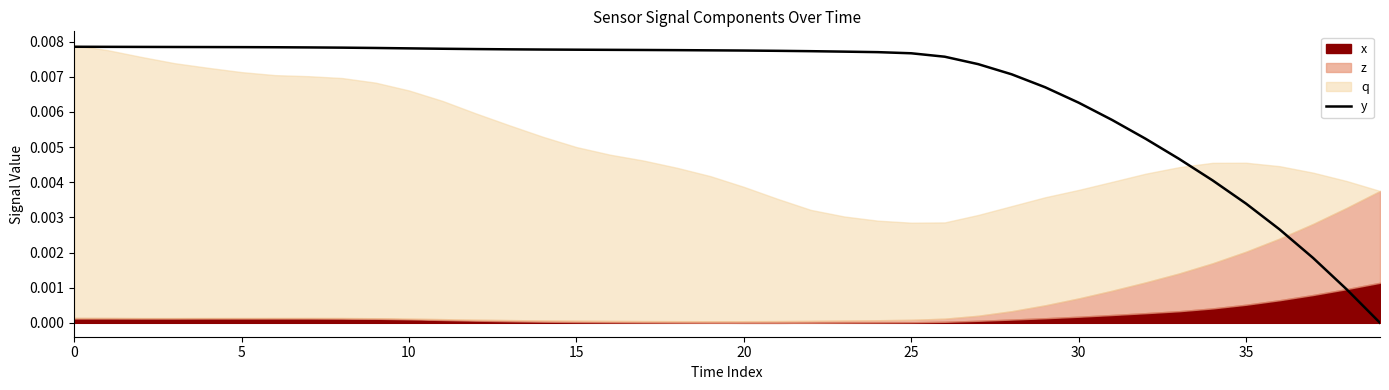

How many data points does each series have?

40